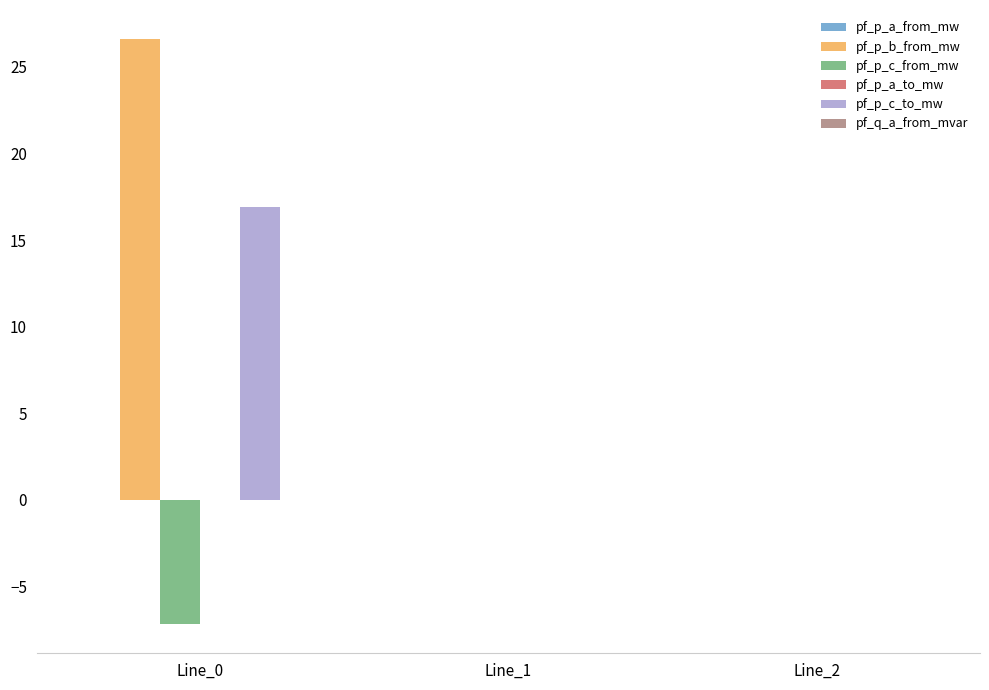

What is the maximum value shown in the chart?

26.6